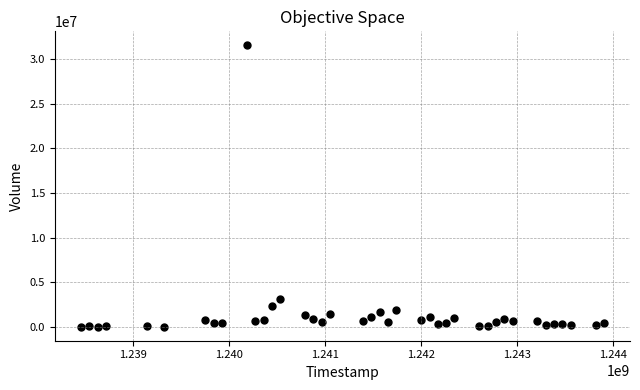

What is the range of Y values (max minus min)?

31557900